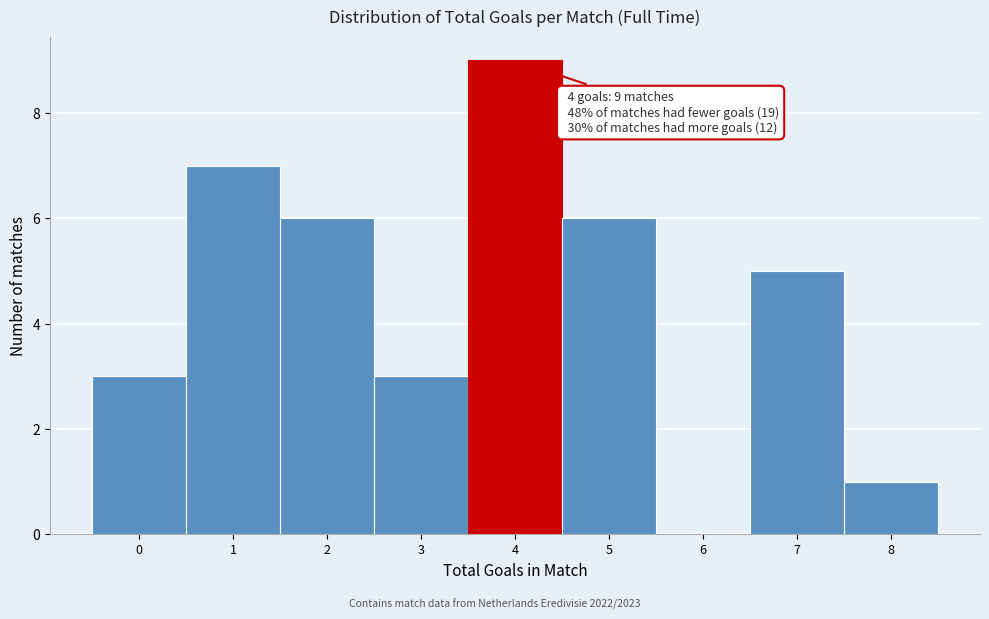

Over which range of the x-axis is the bar tallest?

3.5 to 4.5